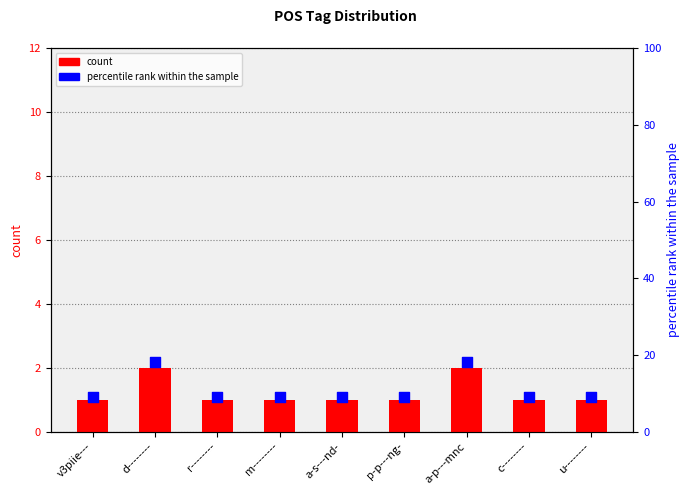

At how many categories does at least one series exceed 2?

9